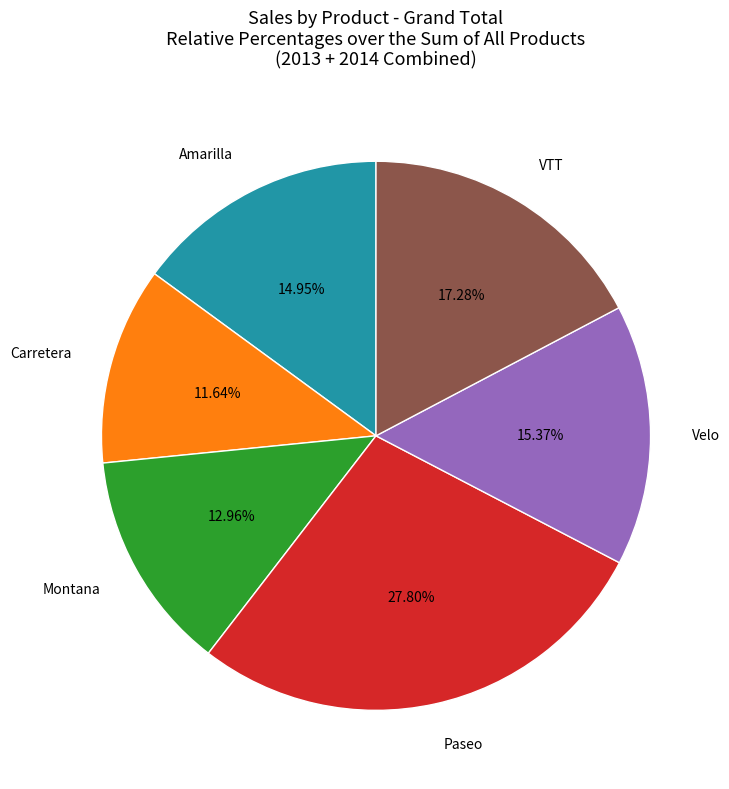

What percentage is the Velo slice, to the nearest percent?

15%